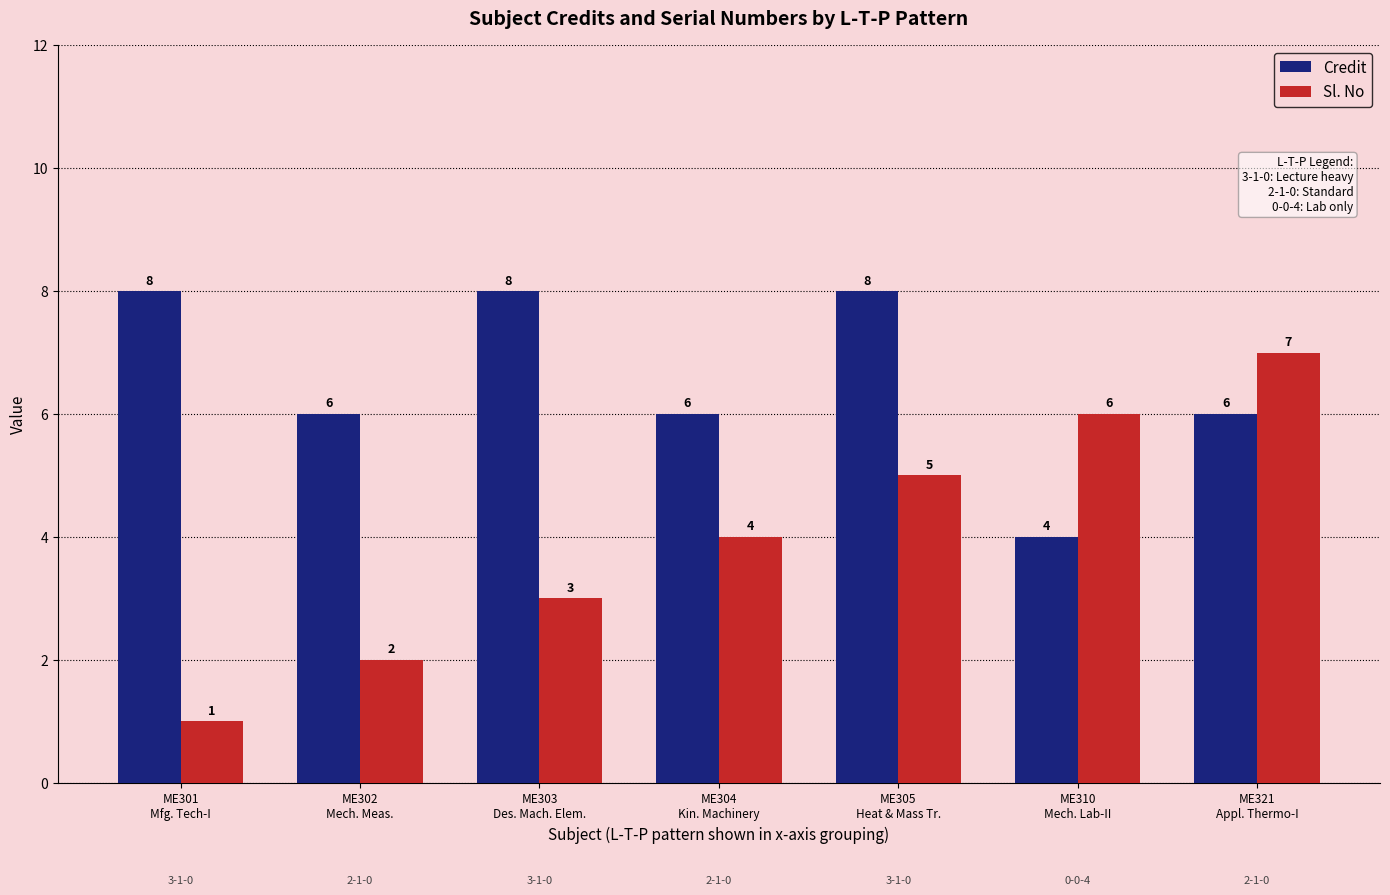

Count the Sl. No values in the range 2 to 6.

5